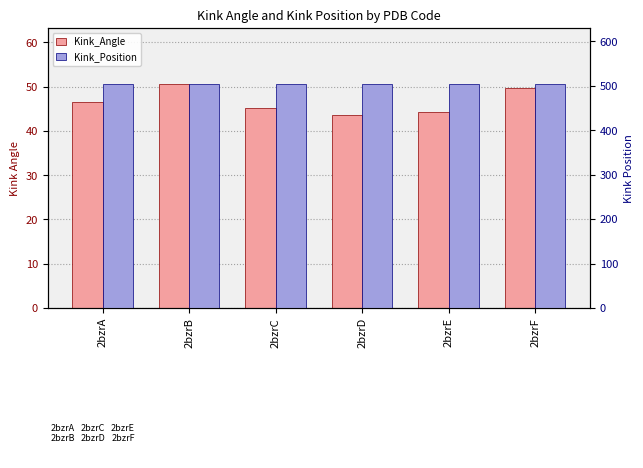

Which label corresponds to the smallest value in the chart?

2bzrD